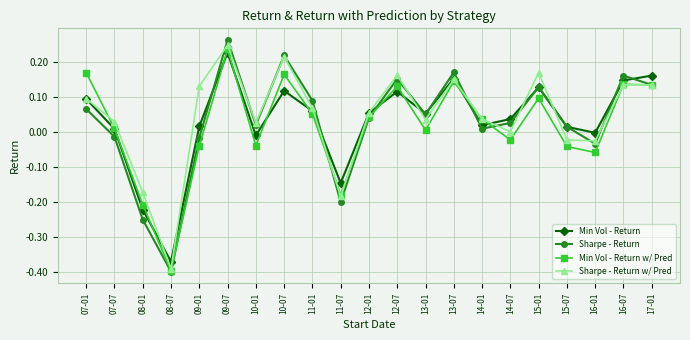

What is the label of the 8th point from the left?

10-07